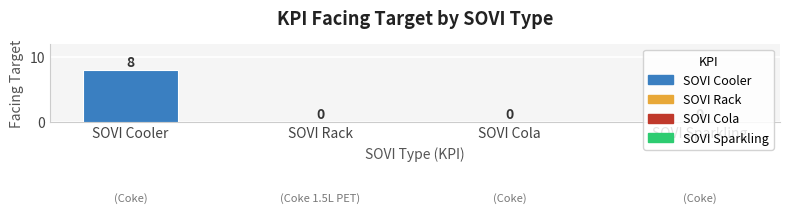

What is the maximum value shown in the chart?

8